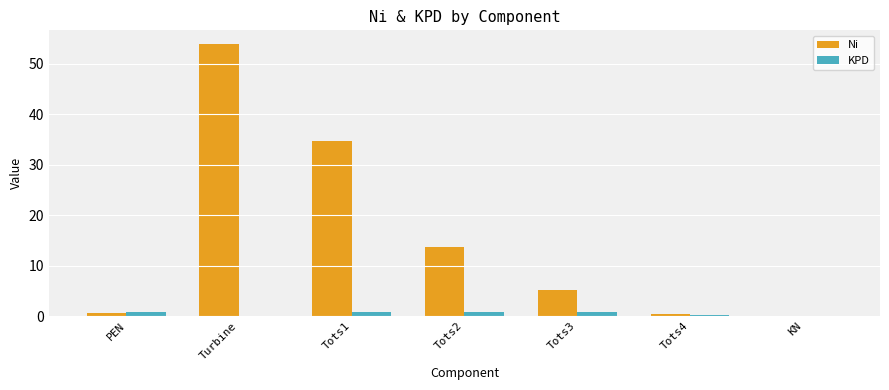

What is the sum of all Ni values?

108.5